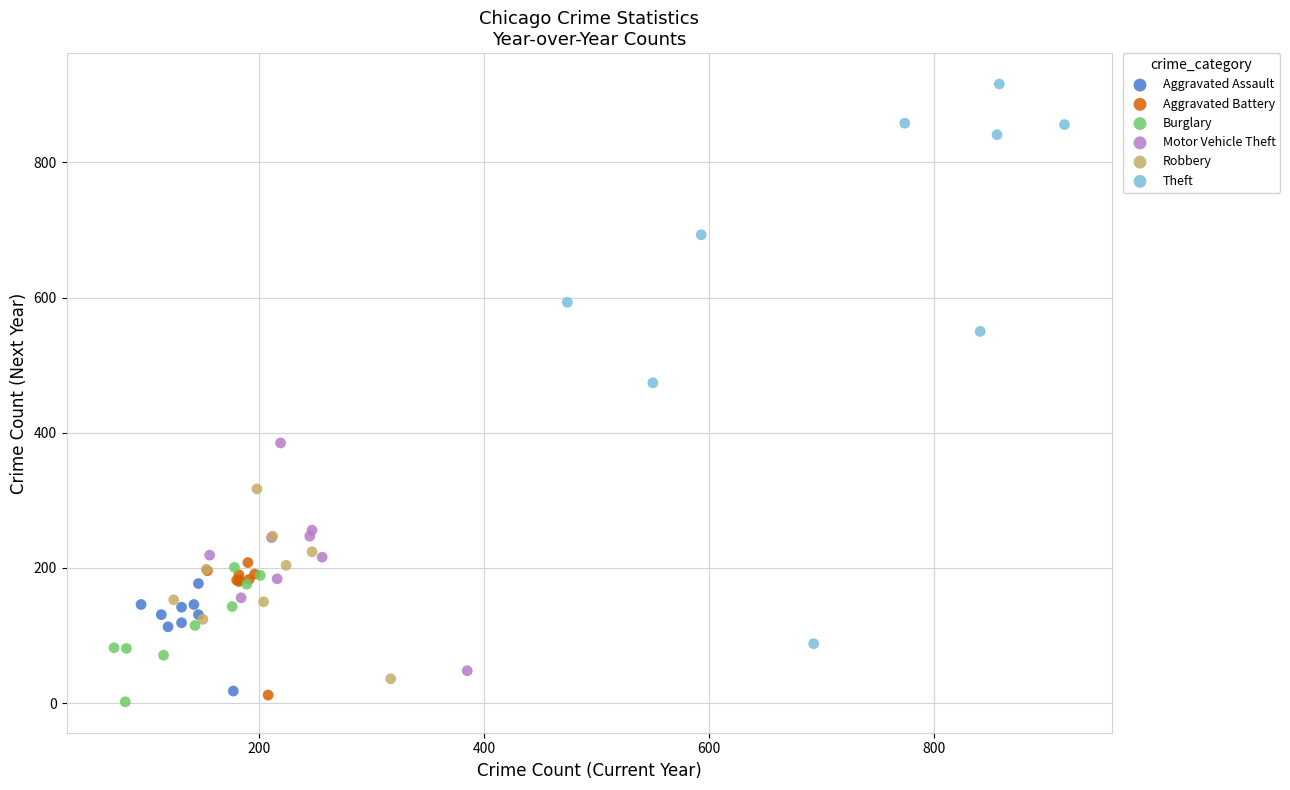

Which series contains the highest Y value?

Theft